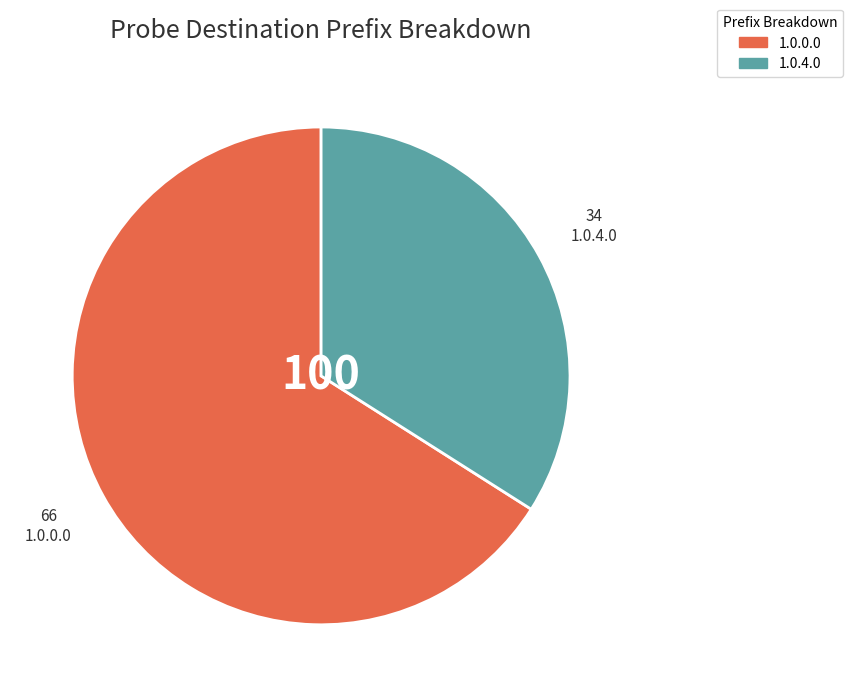

What is the smallest slice in the pie chart?

1.0.4.0